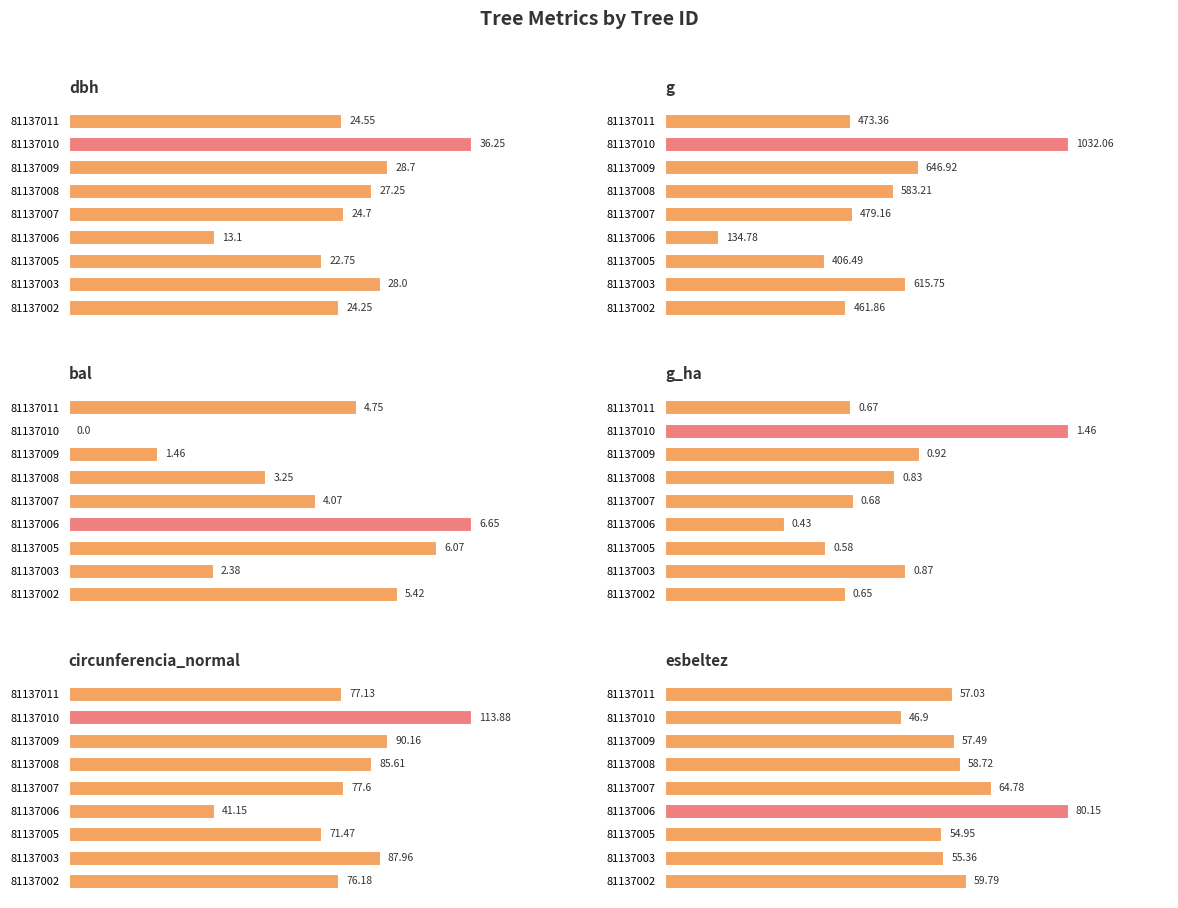

What is the total value across all series at 81137003?

790.3